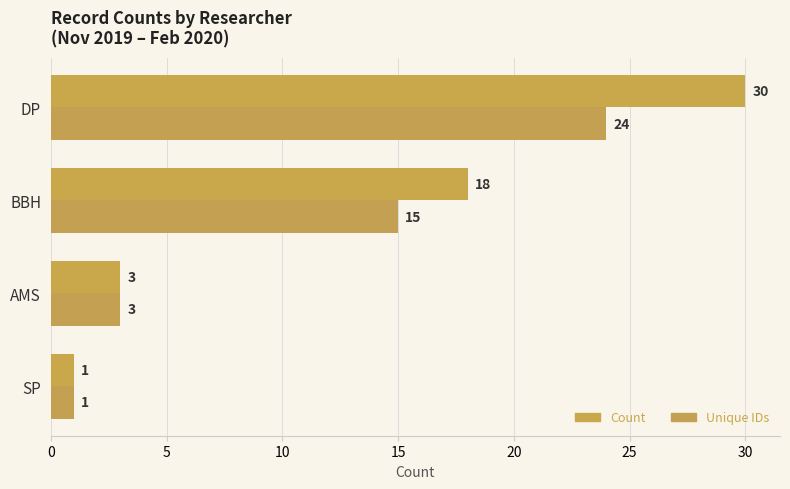

Reading left to right, transcribe all the data shown in this chart.

Count: 30	18	3	1
Unique IDs: 24	15	3	1